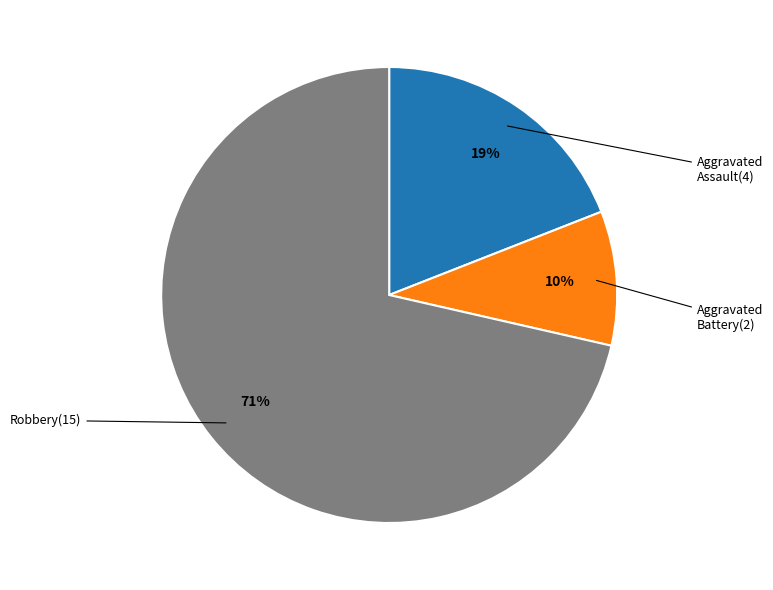

To the nearest percent, what is the average slice percentage?

33%